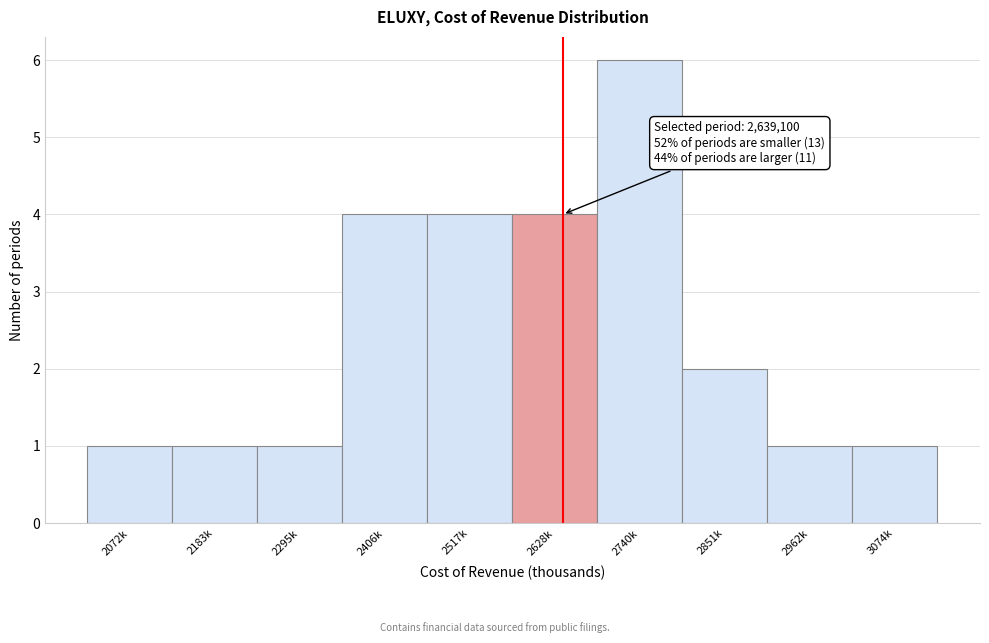

Reading left to right, what are all the values shown in this chart?

1	1	1	4	4	4	6	2	1	1